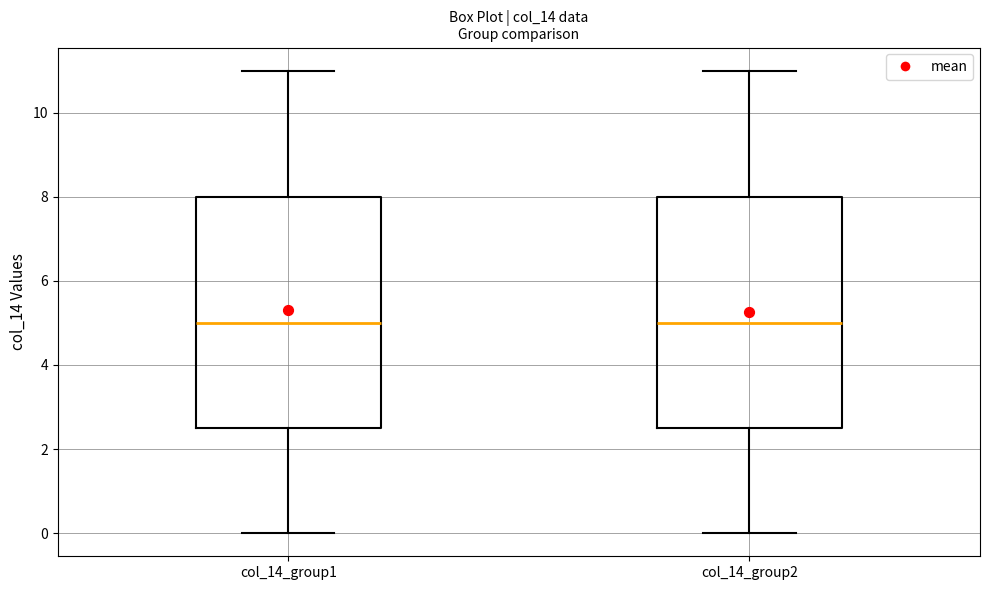

Reading left to right, transcribe this box plot: for each box, give where its median line is, the range the box spans, and where its two whiskers end, as read against the y-axis. The values are not printed on the chart, so give them approximately, as read against the axis.

col_14_group1: median 5.0, box 2.6 to 8.0, whiskers 0.0 to 11.0
col_14_group2: median 5.0, box 2.6 to 8.0, whiskers 0.0 to 11.0